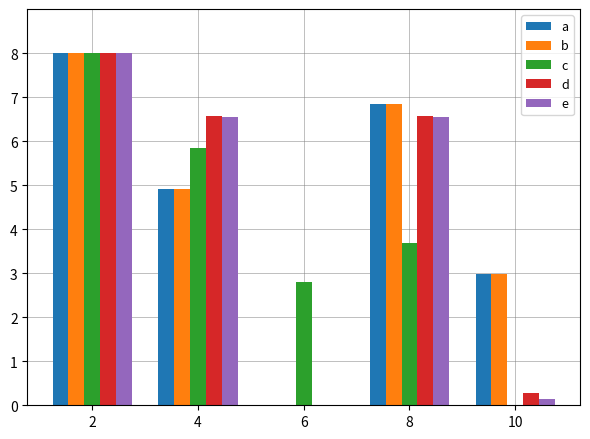

What is the total value across all series at 4?

28.8